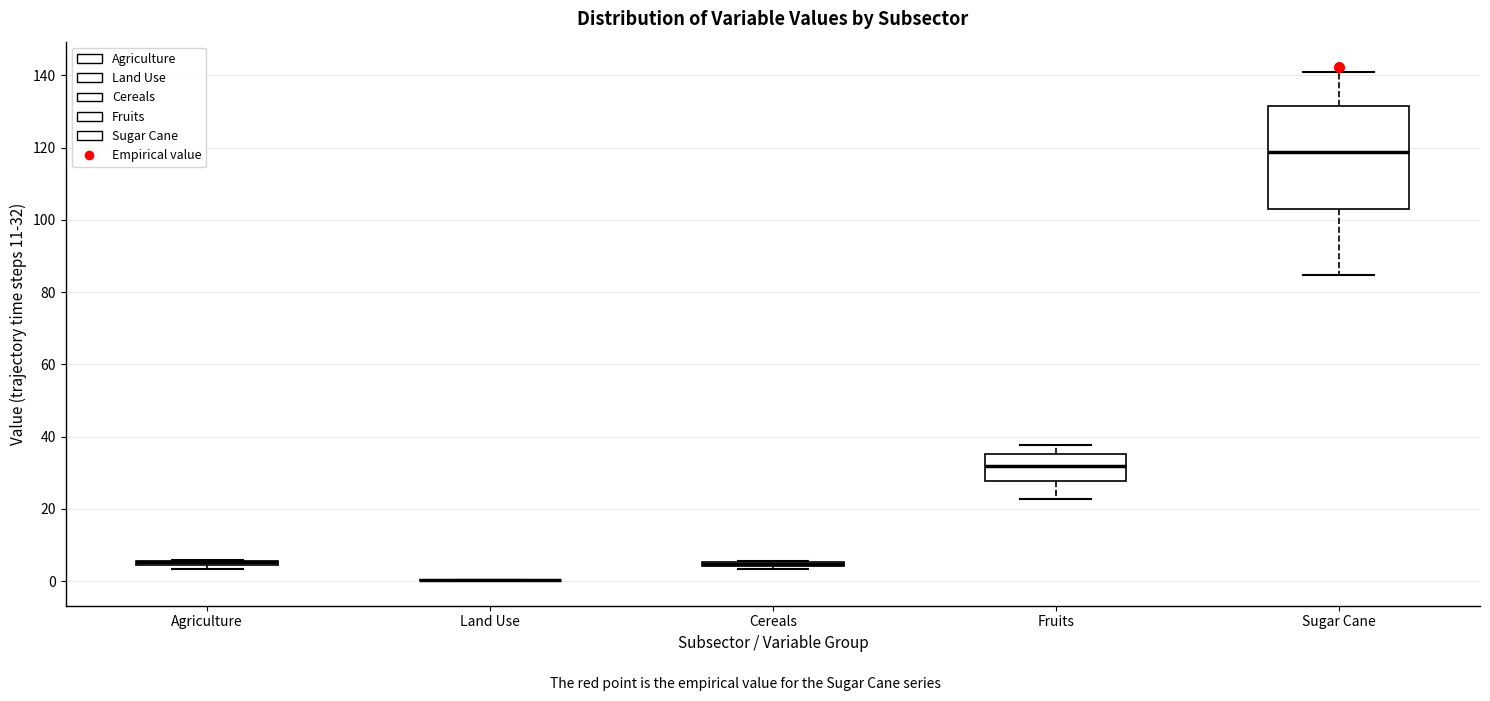

Where is the upper edge of the box for Cereals on the y-axis? The values are not printed on the chart, so give them approximately, as read against the axis.

6